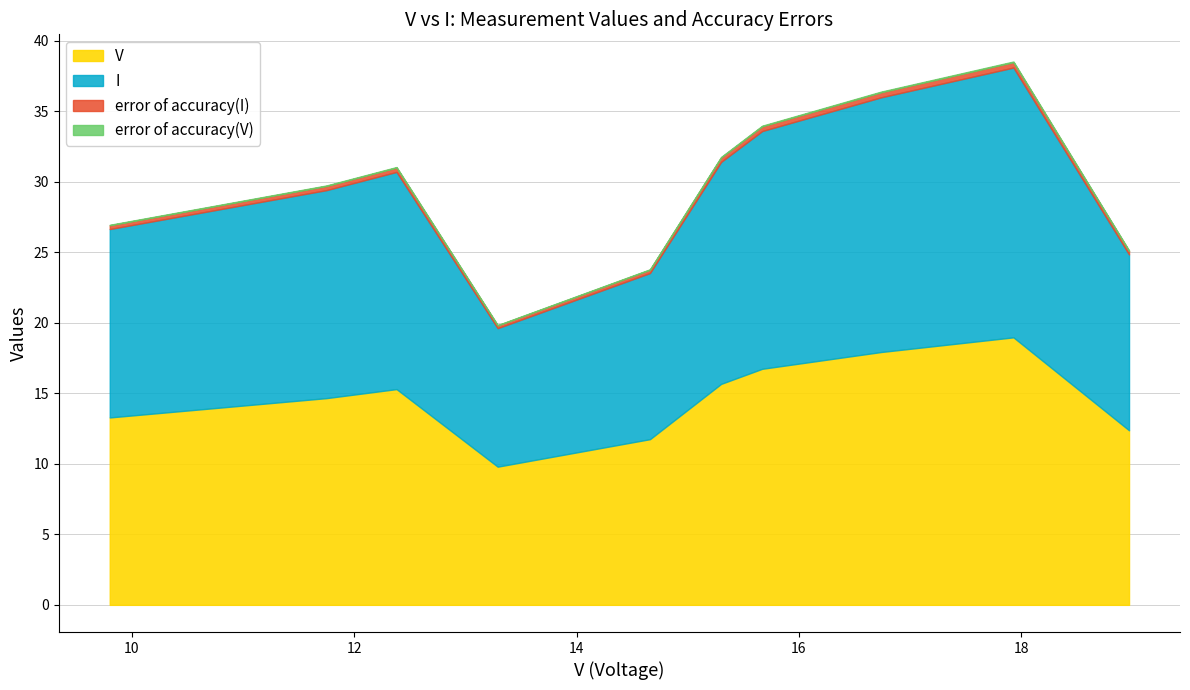

What is the label of the 9th point from the left?

17.93